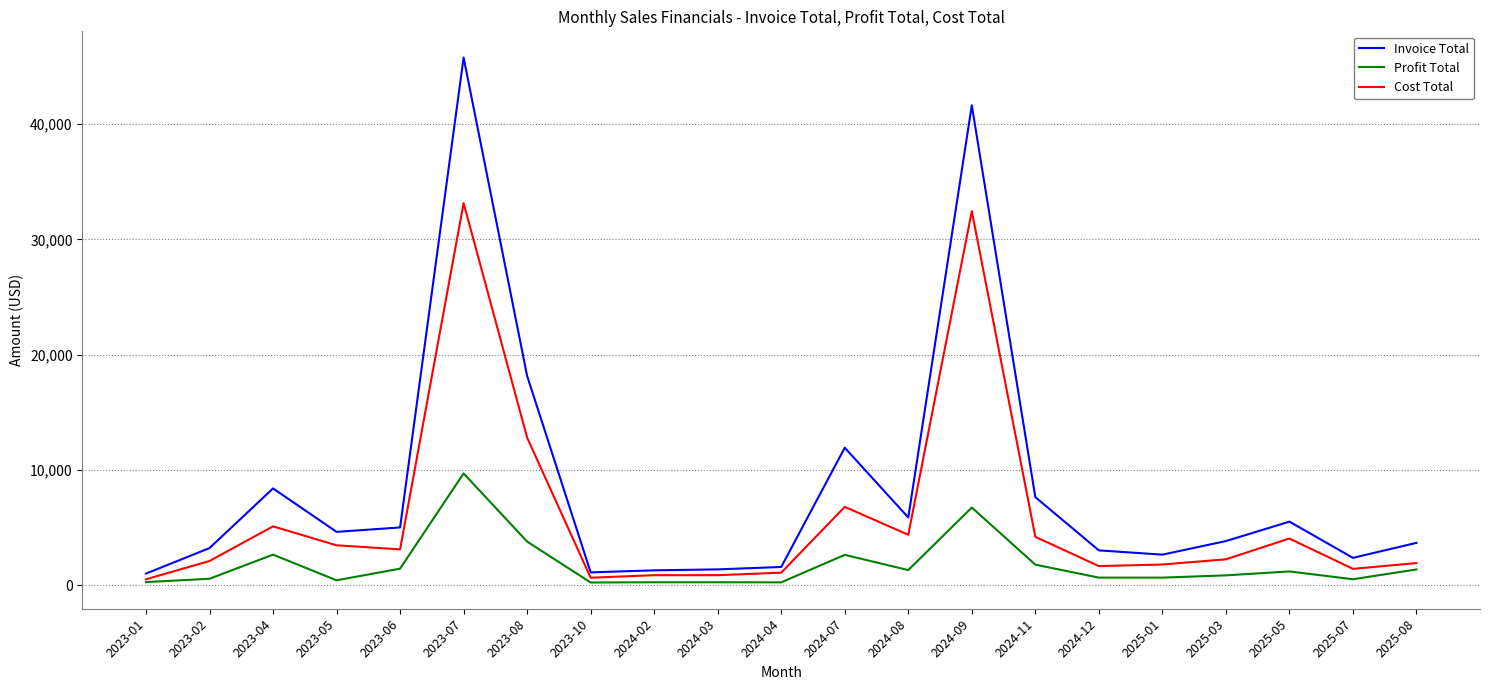

Between 2023-05 and 2023-08, which series saw the biggest shift?

Invoice Total